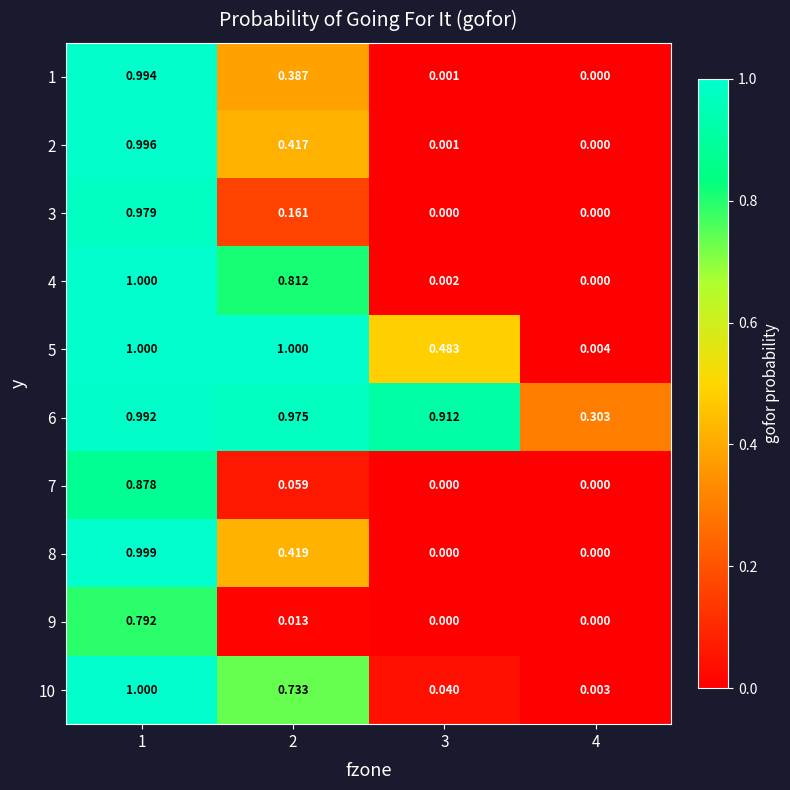

Is the value of 6 at 4 greater than the value of 9 at 4?

Yes